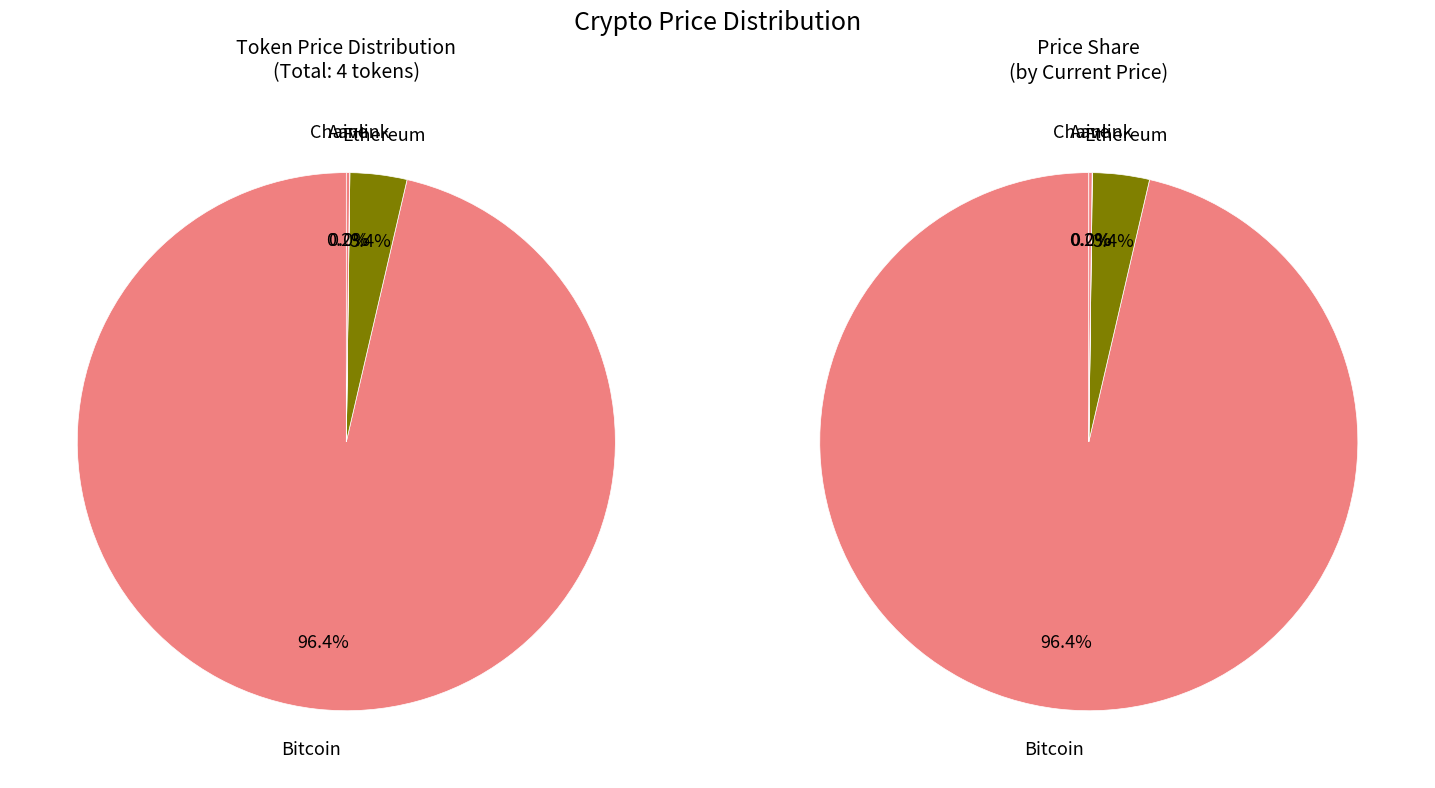

To the nearest percent, what is the difference between the largest and smallest slice percentages?

96%